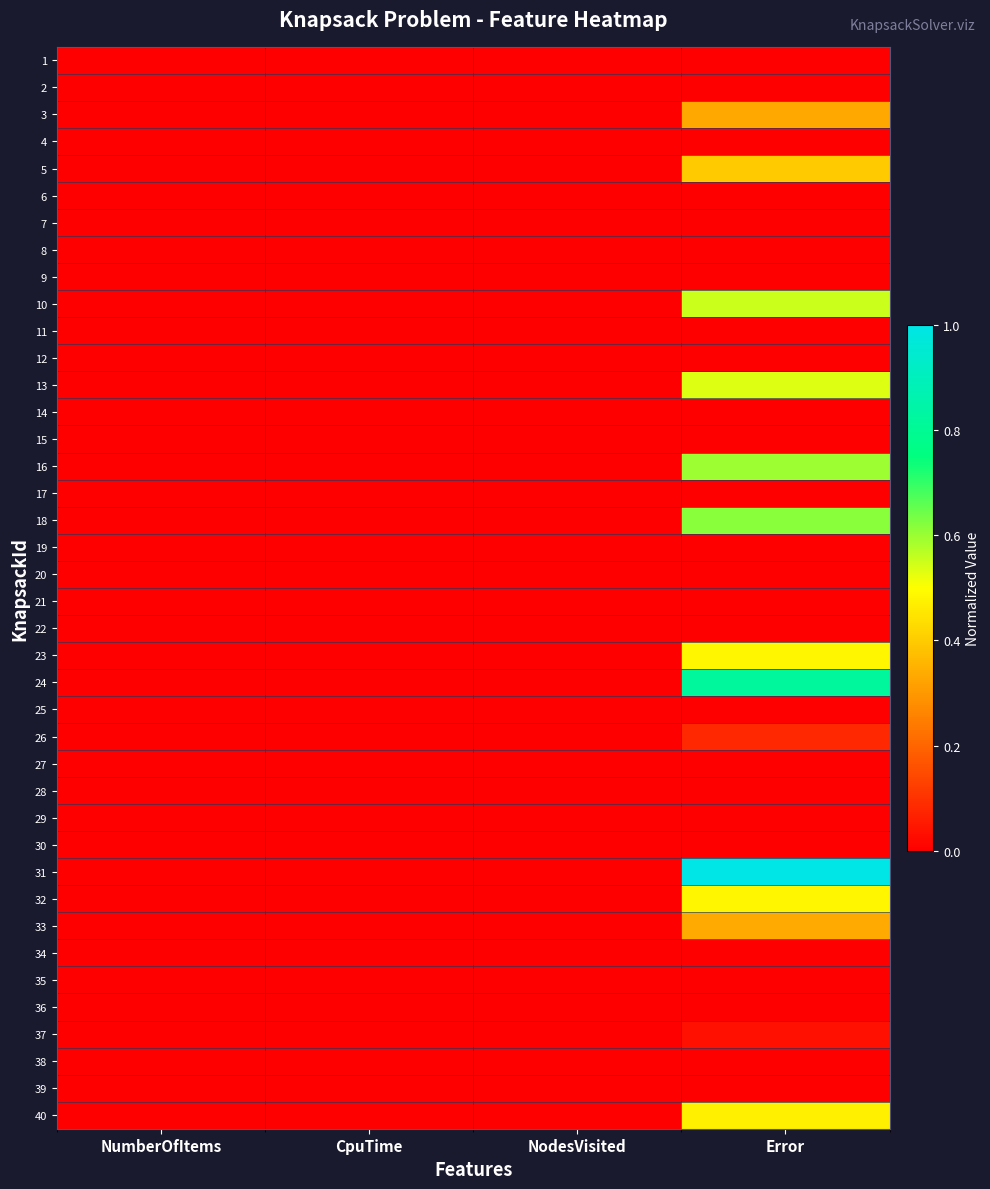

Rank the series at NodesVisited from lowest to highest value.

1, 2, 3, 4, 5, 6, 7, 8, 9, 10, 11, 12, 13, 14, 15, 16, 17, 18, 19, 20, 21, 22, 23, 24, 25, 26, 27, 28, 29, 30, 31, 32, 33, 34, 35, 36, 37, 38, 39, 40